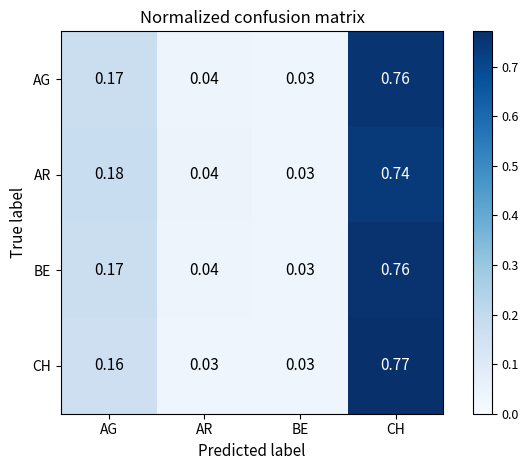

At which label is BE closest to 0?

BE